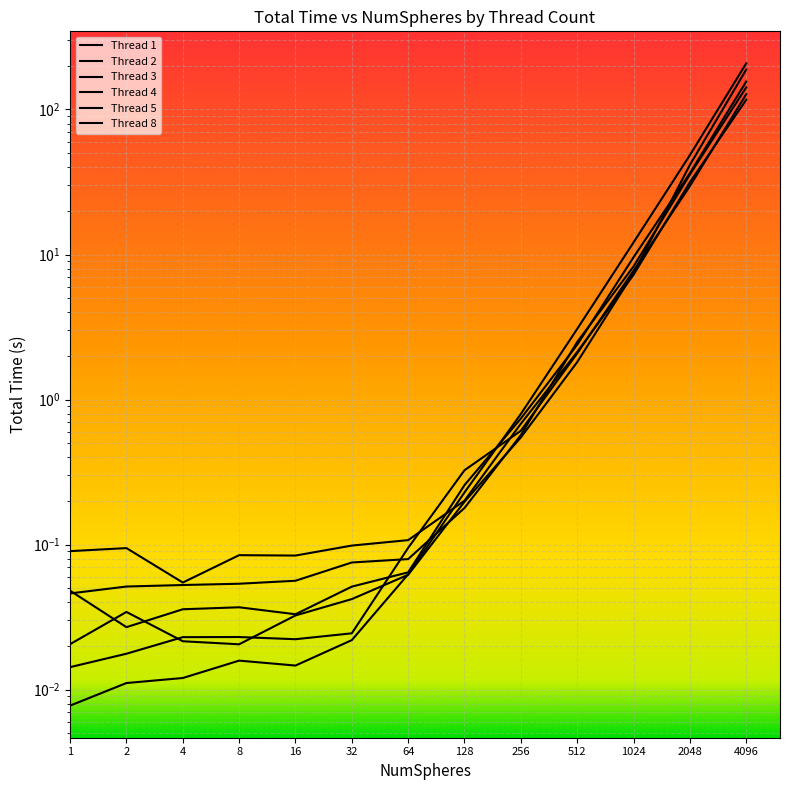

True or false: Thread 2 and Thread 8 cross at least once.

True